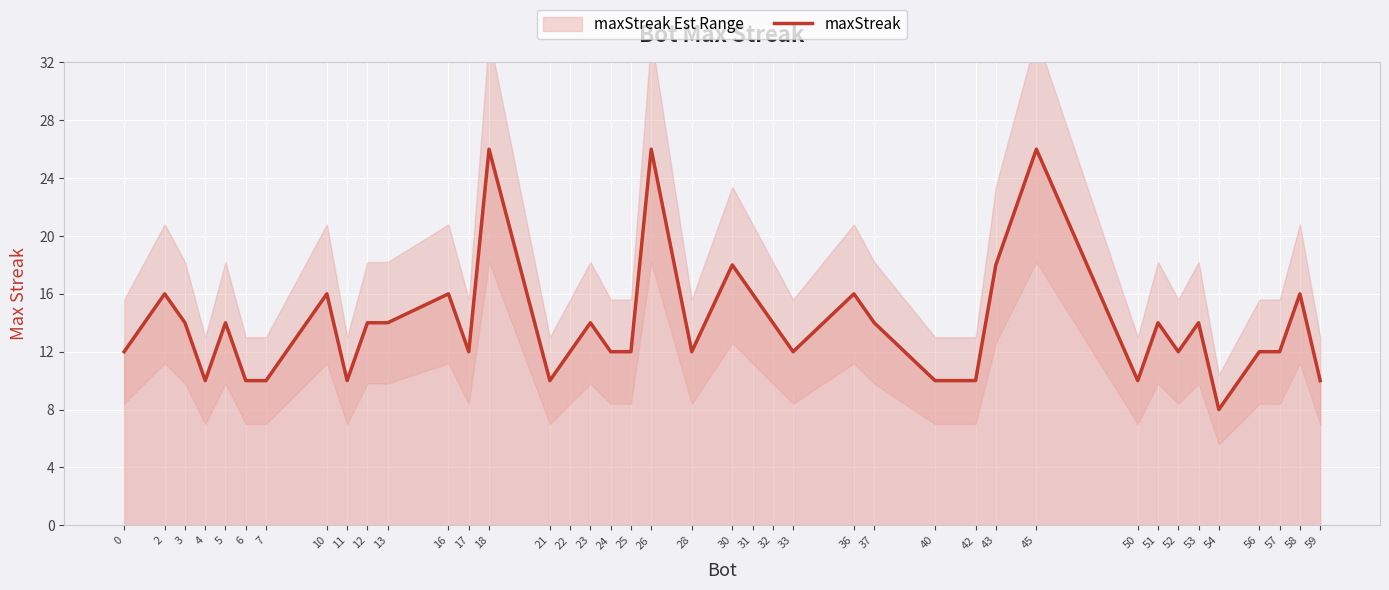

What is the sum of all values?

554